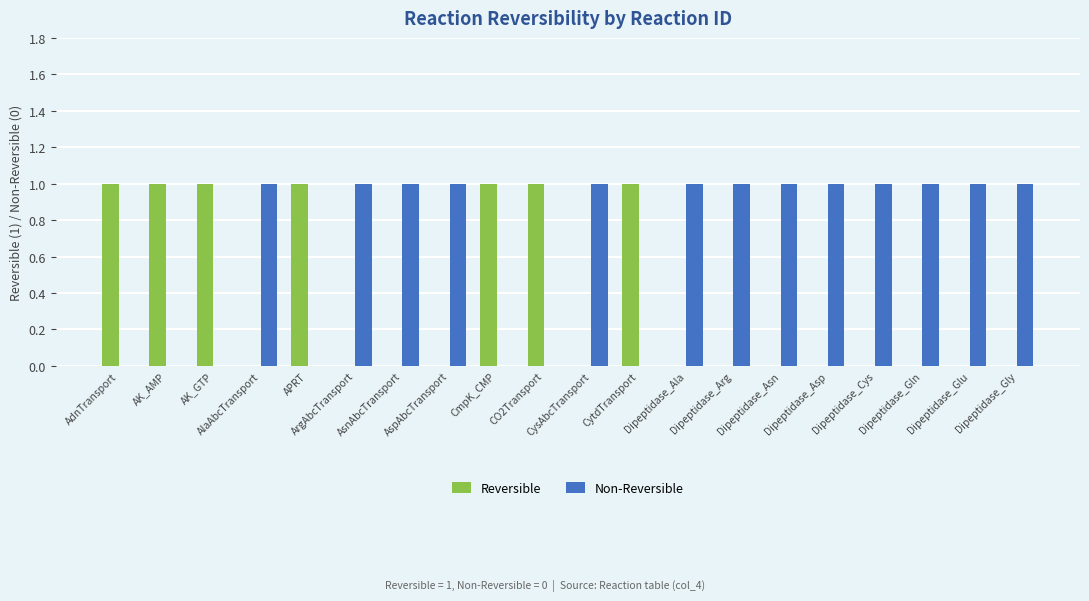

What are all the series names shown in the legend?

Reversible, Non-Reversible